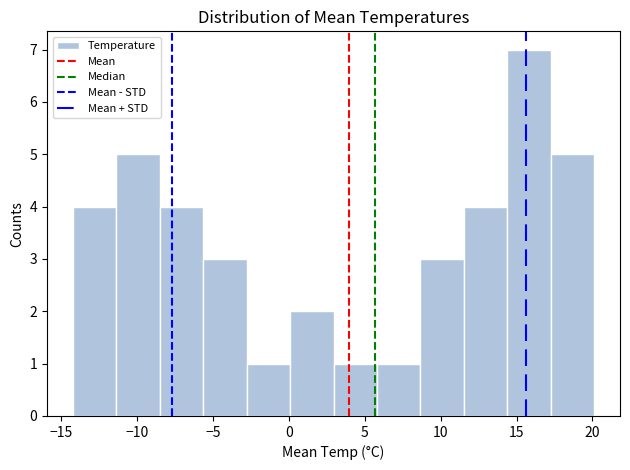

Which range on the x-axis has the tallest bar?

14.5 to 17.0